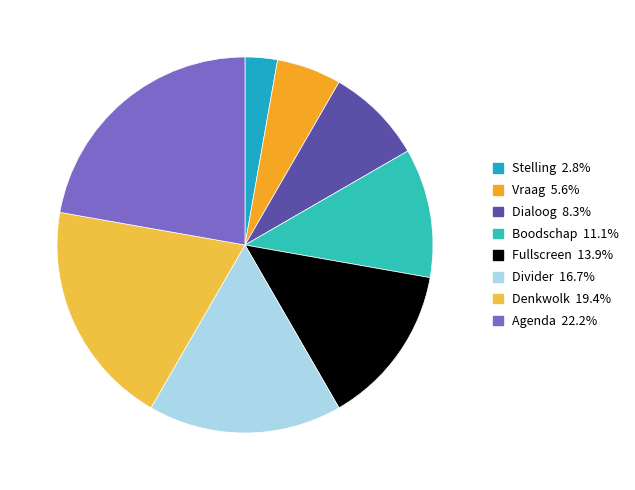

What is the smallest slice in the pie chart?

Stelling